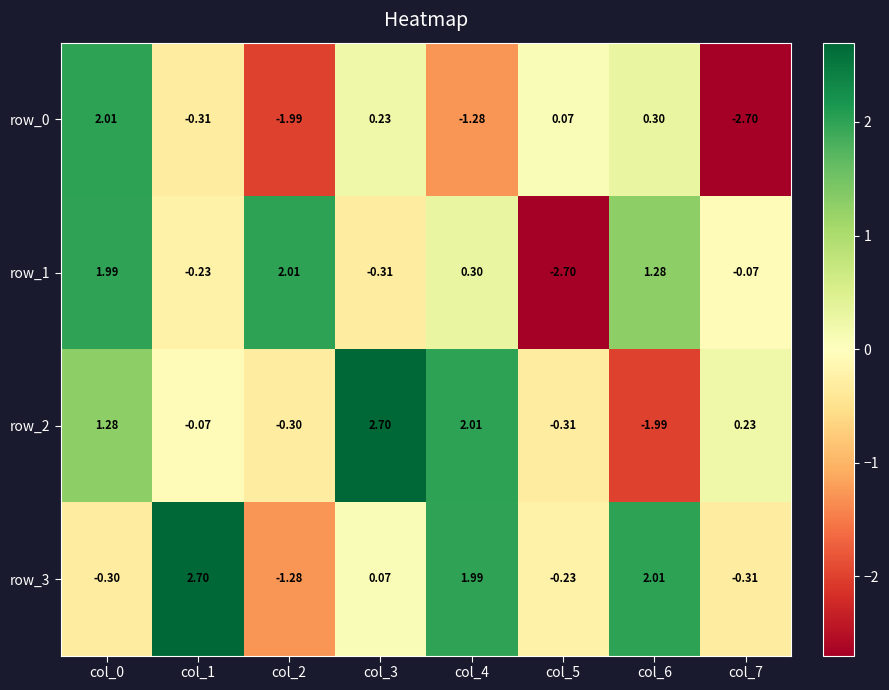

What is the difference between the maximum and minimum values in the row_2 series?

4.7